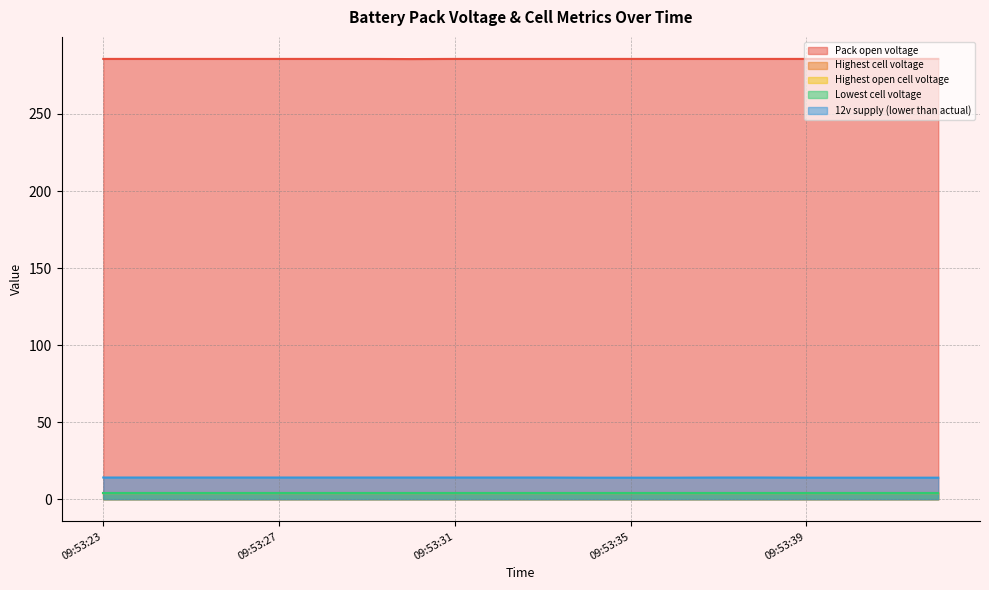

List the labels in order of Pack open voltage value, largest first.

09:53:23, 09:53:24, 09:53:25, 09:53:26, 09:53:27, 09:53:28, 09:53:29, 09:53:31, 09:53:32, 09:53:33, 09:53:34, 09:53:35, 09:53:36, 09:53:37, 09:53:38, 09:53:39, 09:53:40, 09:53:41, 09:53:42, 09:53:30